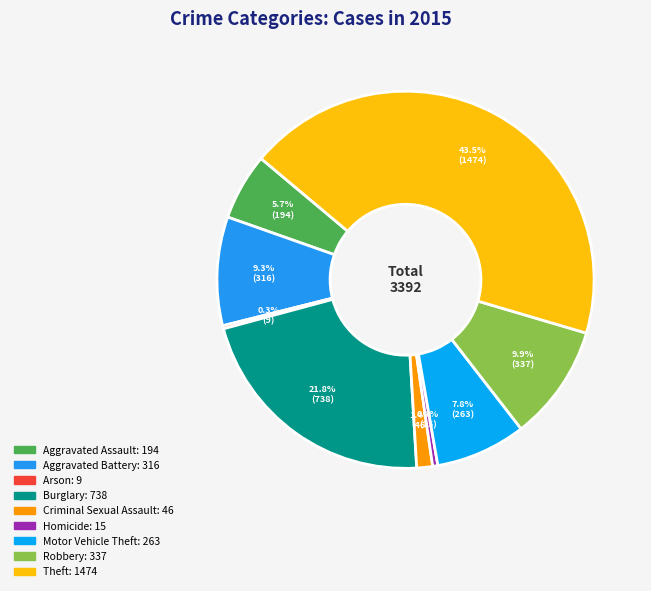

How many segments does this pie chart have?

9